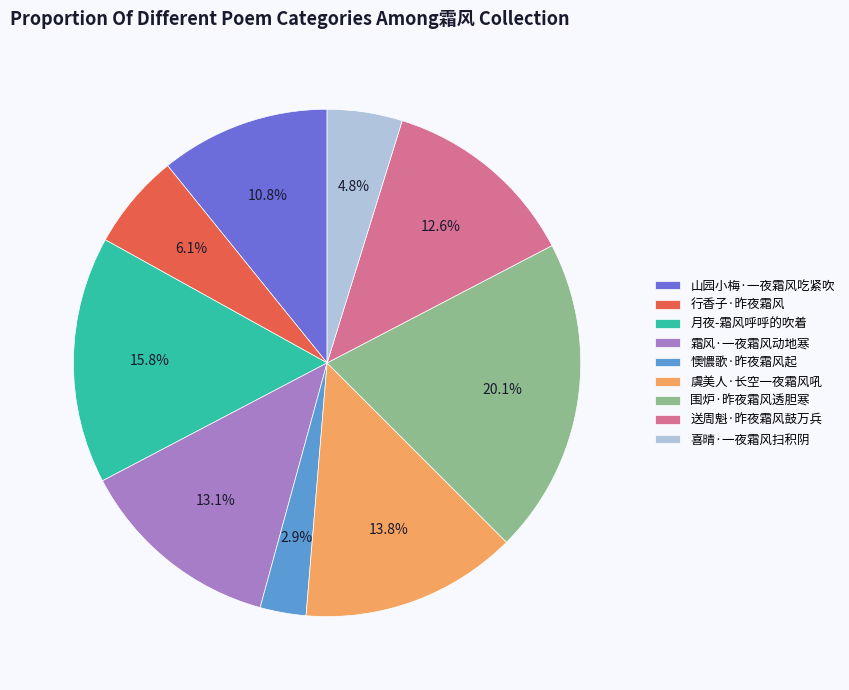

What percentage is the 送周魁·昨夜霜风鼓万兵 slice, to the nearest percent?

13%